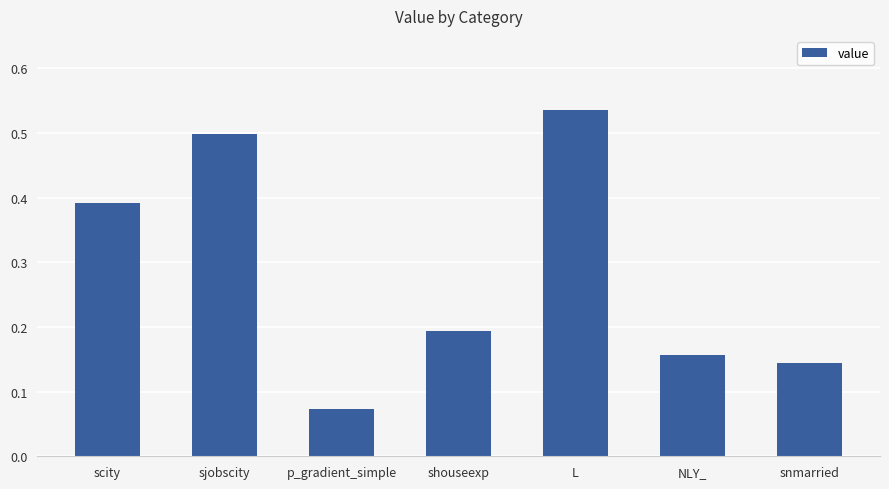

What is the sum of all values?

2.0